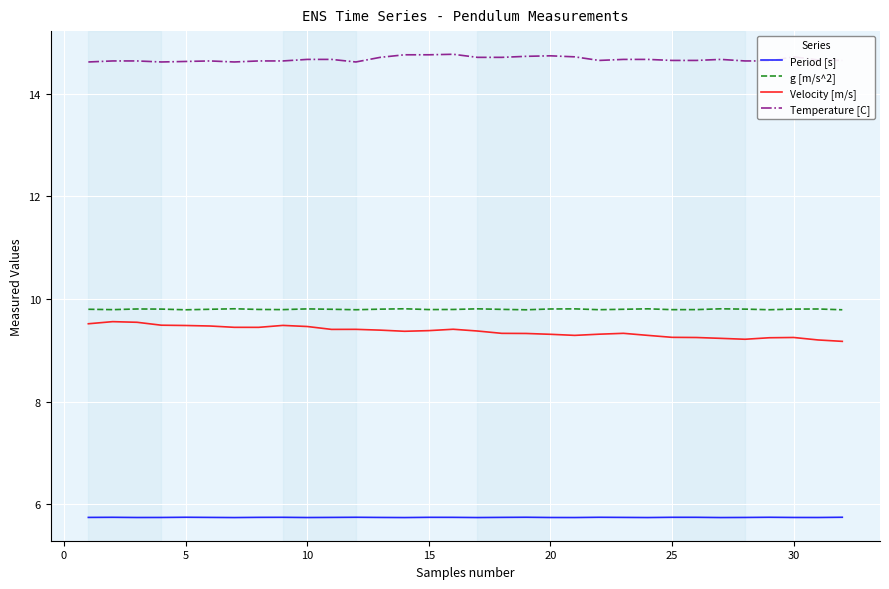

Rank the series by their maximum value, from highest to lowest.

Temperature [C], g [m/s^2], Velocity [m/s], Period [s]